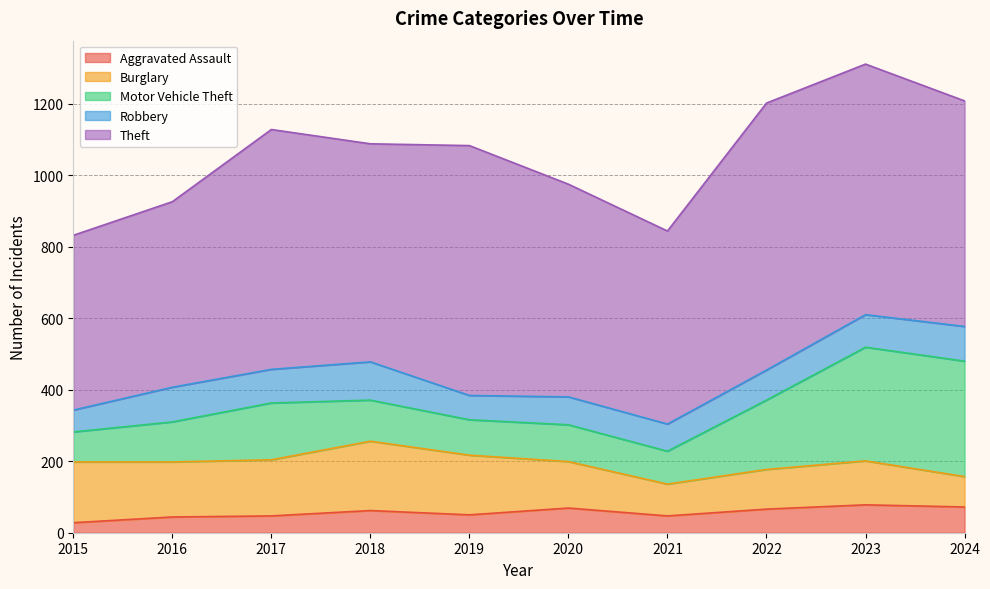

What value does the Burglary series have at 2015?

170